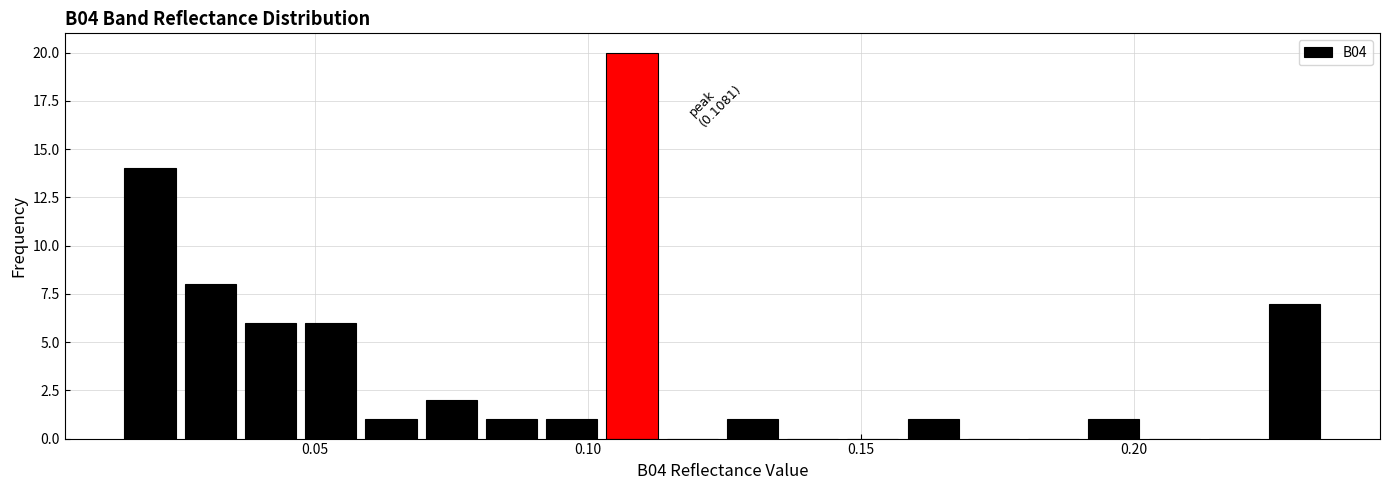

Around what value on the x-axis is the tallest bar? Give the approximate position of its centre, as read against the axis.

0.110